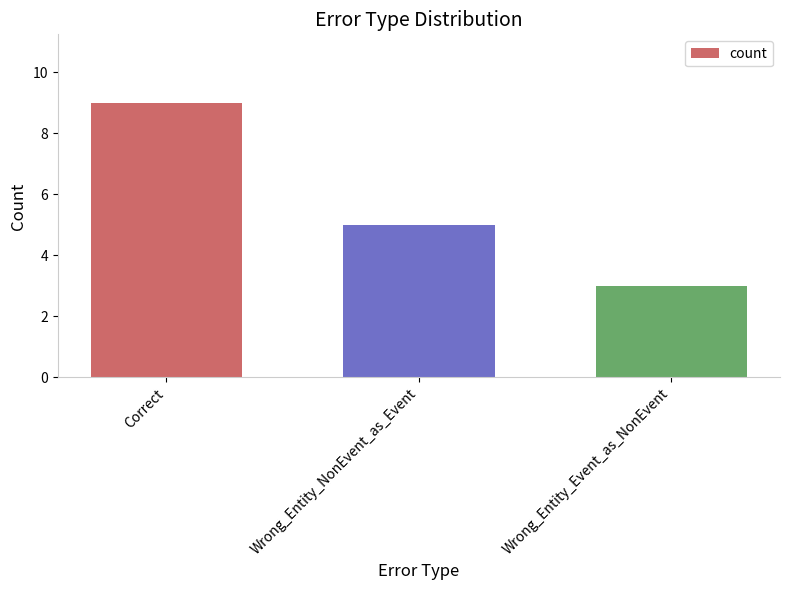

The chart shows a value of 6 at Correct. True or false?

False